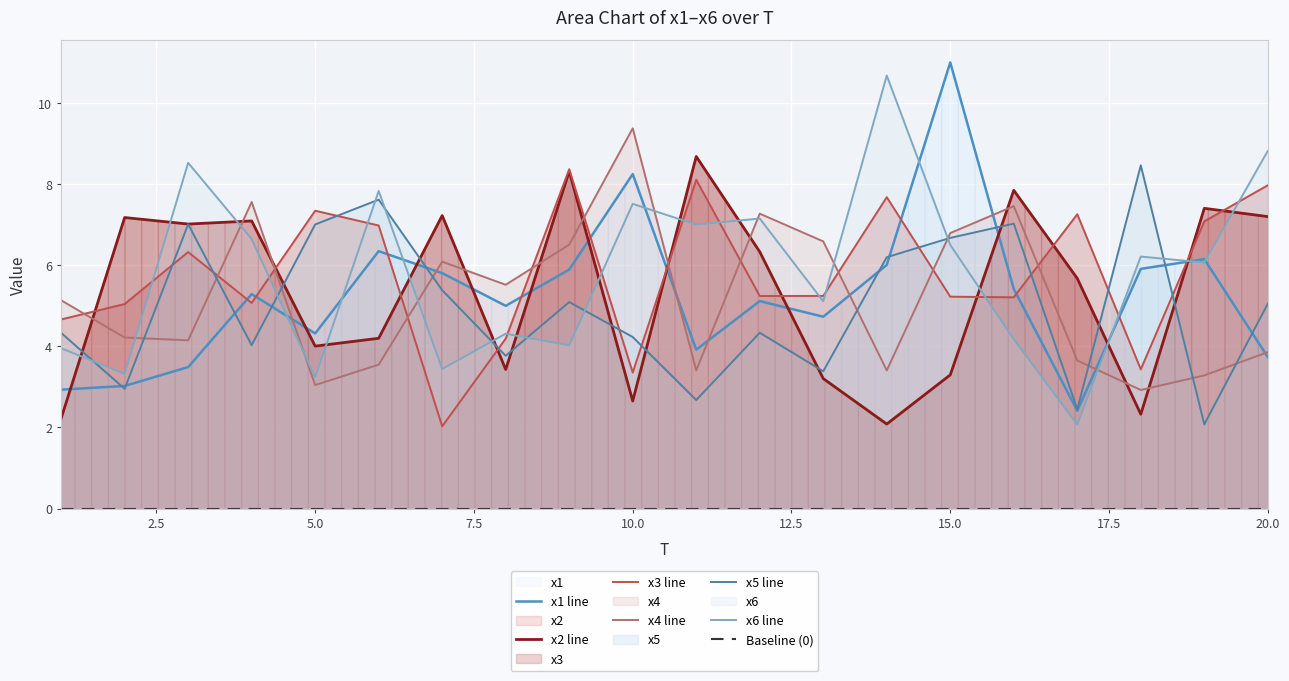

Which series has the largest total across all categories?

x6